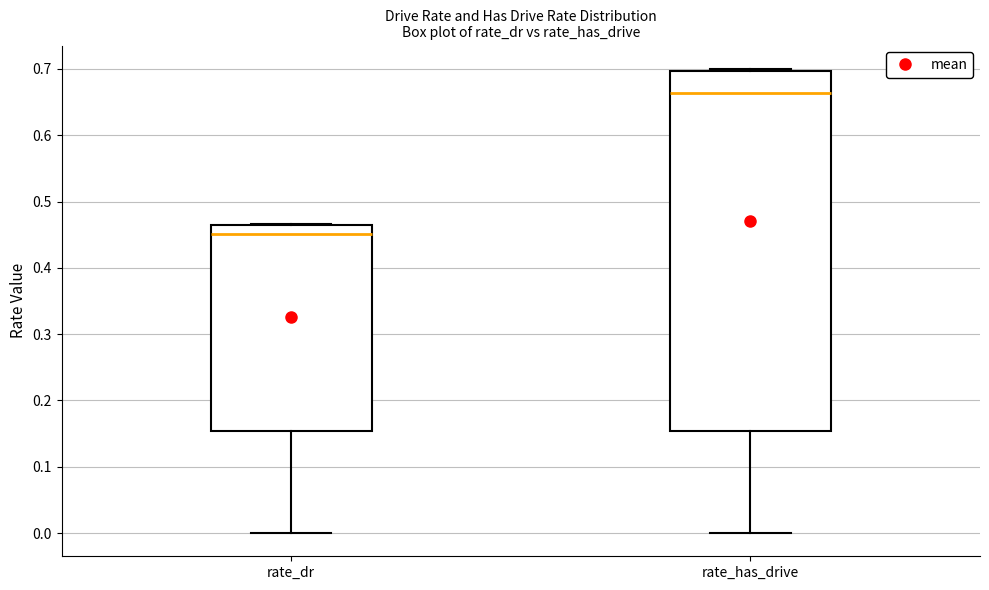

Comparing the boxes themselves (not the whiskers), which one is the tallest?

rate_has_drive